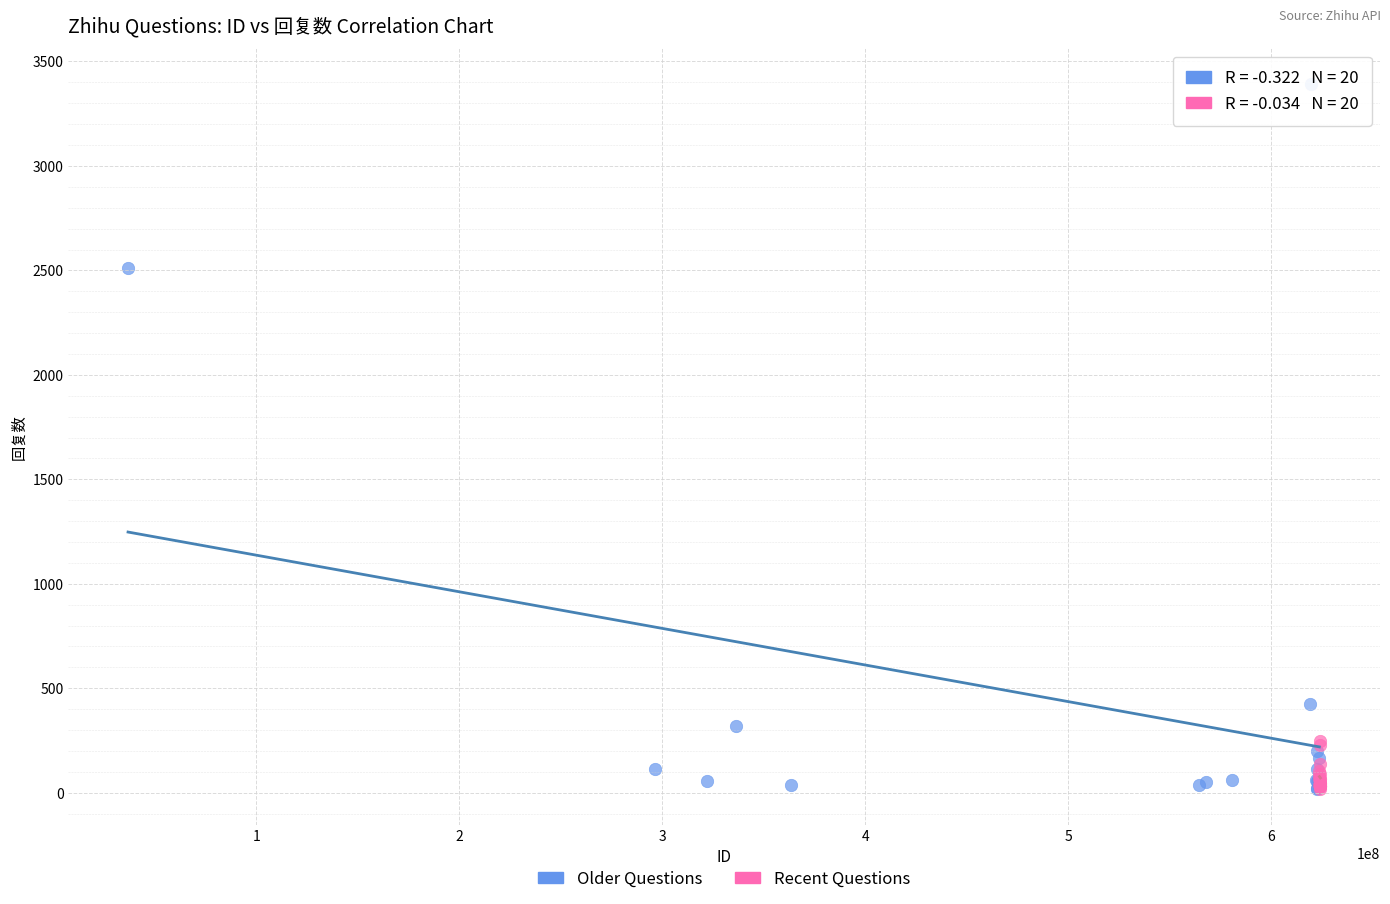

Which series contains the highest Y value?

Older Questions